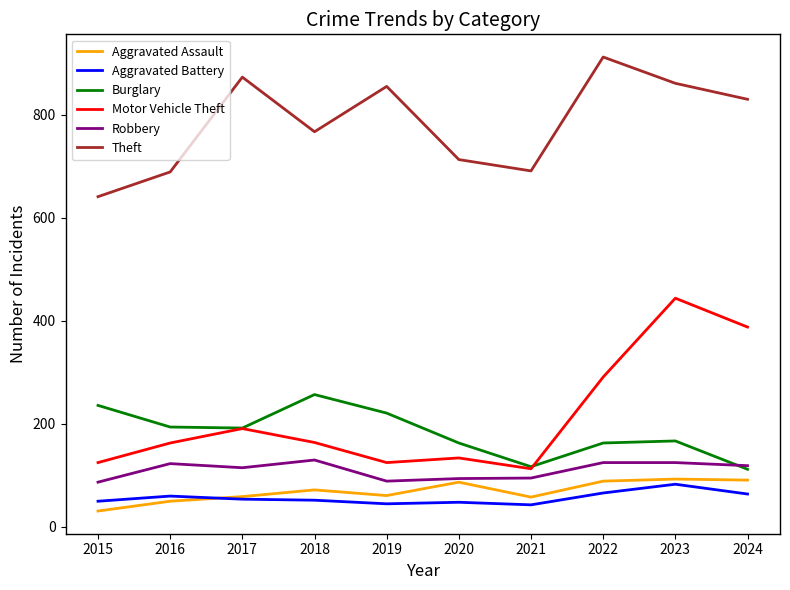

Between 2015 and 2024, which series saw the biggest shift?

Motor Vehicle Theft